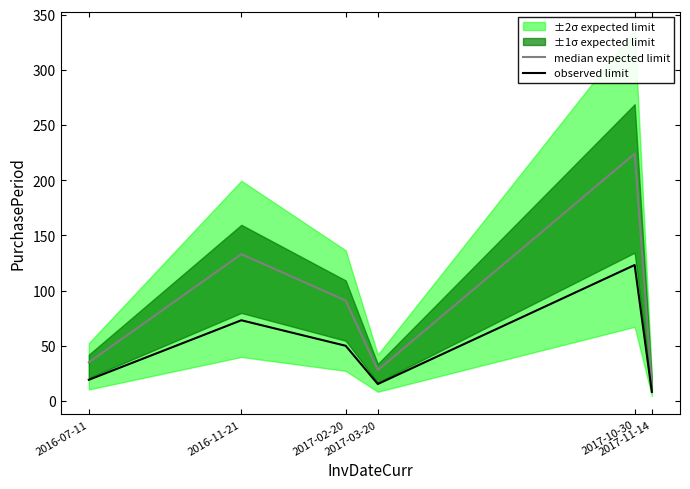

What value does the observed limit series have at 2017-11-14?

8.2